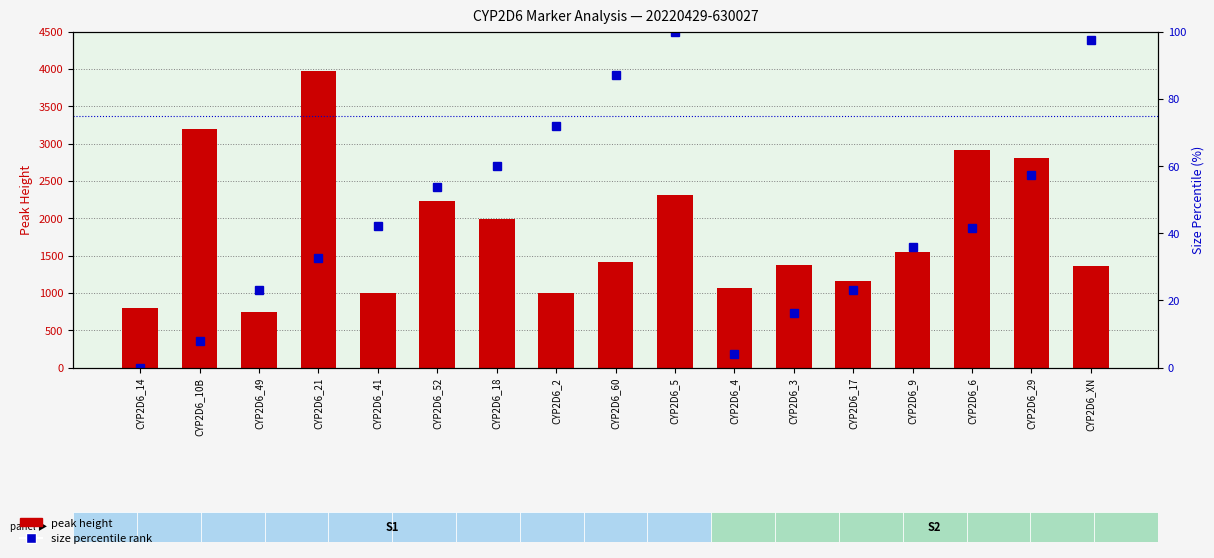

List the labels in order of size percentile value, smallest first.

CYP2D6_14, CYP2D6_4, CYP2D6_10B, CYP2D6_3, CYP2D6_49, CYP2D6_17, CYP2D6_21, CYP2D6_9, CYP2D6_6, CYP2D6_41, CYP2D6_52, CYP2D6_29, CYP2D6_18, CYP2D6_2, CYP2D6_60, CYP2D6_XN, CYP2D6_5